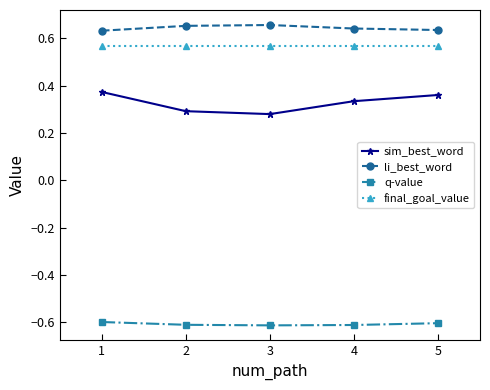

Count the sim_best_word values in the range 0 to 1.

5